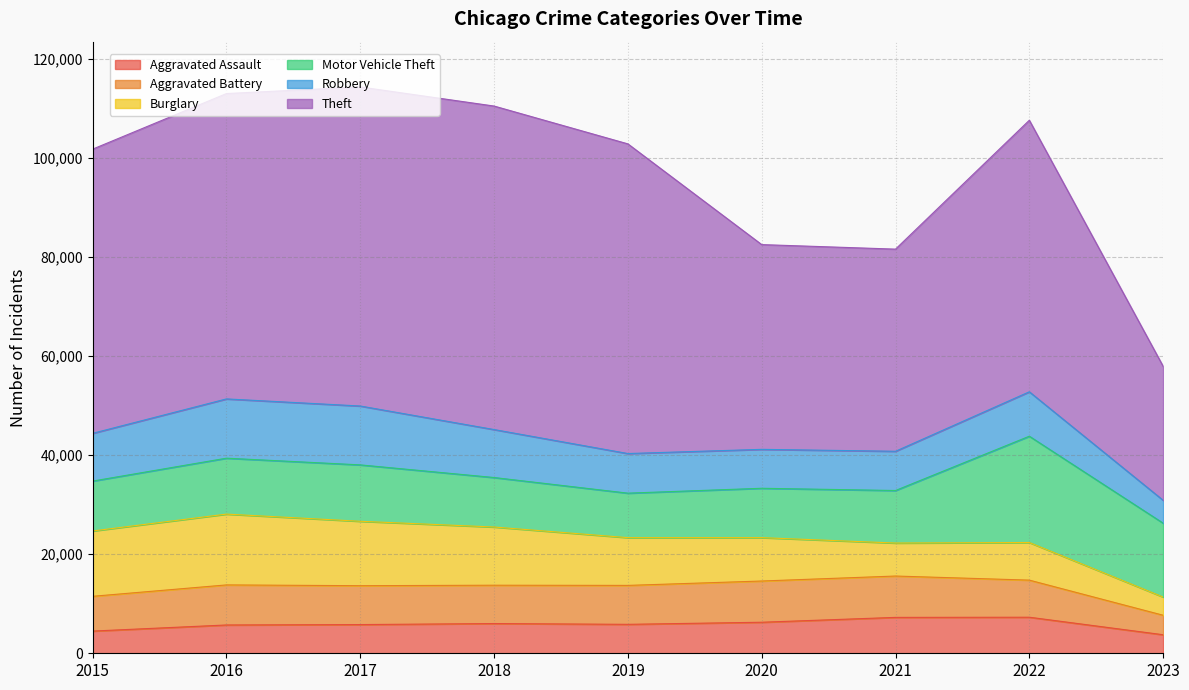

The value of Robbery at 2021 is 4717. True or false?

False